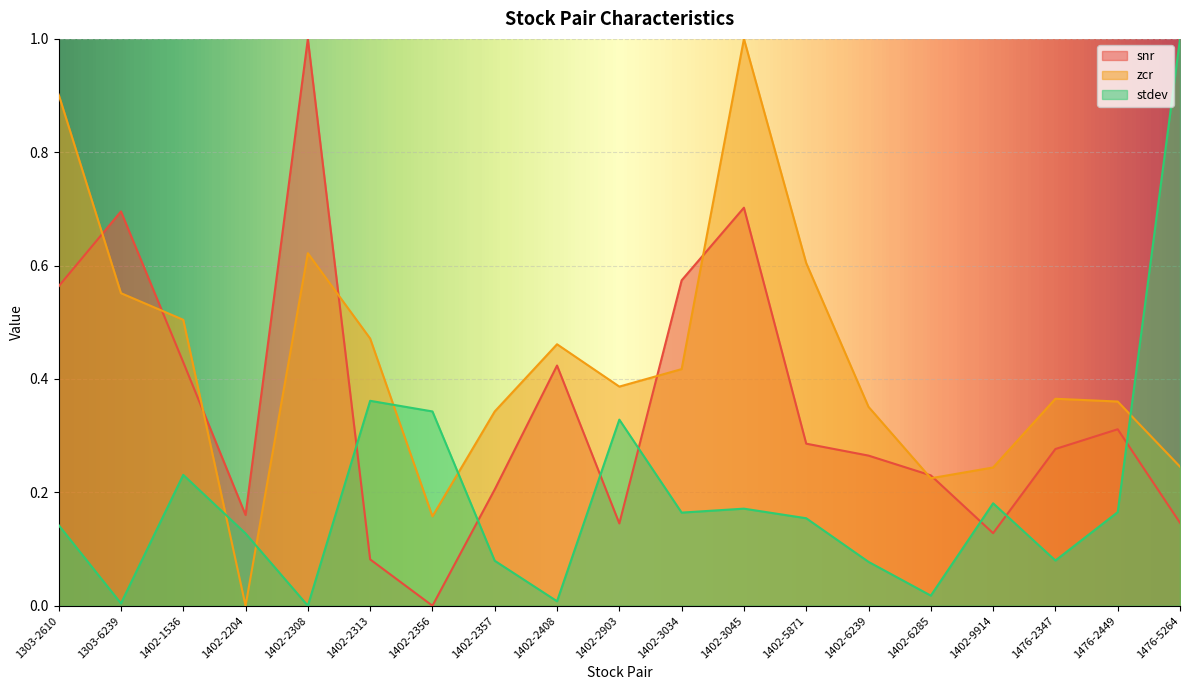

At which label does snr reach its minimum?

1402-2356